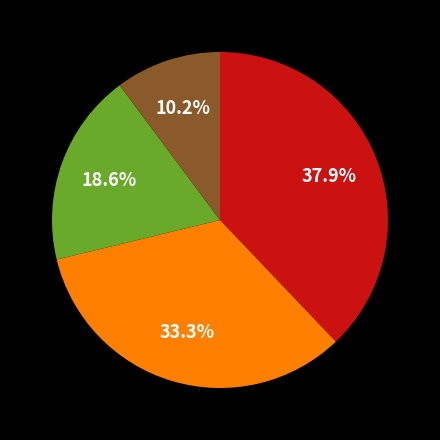

Is there a majority slice in this chart?

No